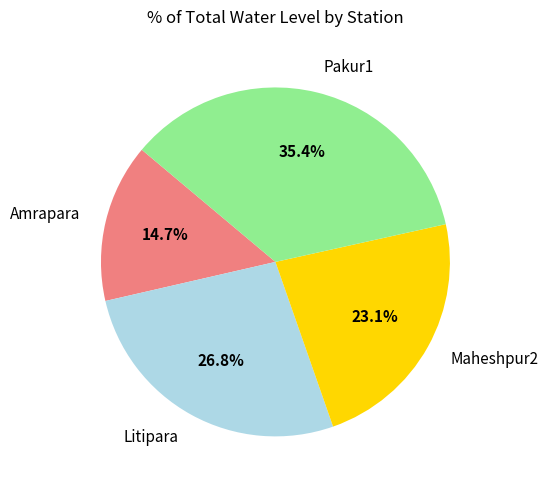

Is there a majority slice in this chart?

No